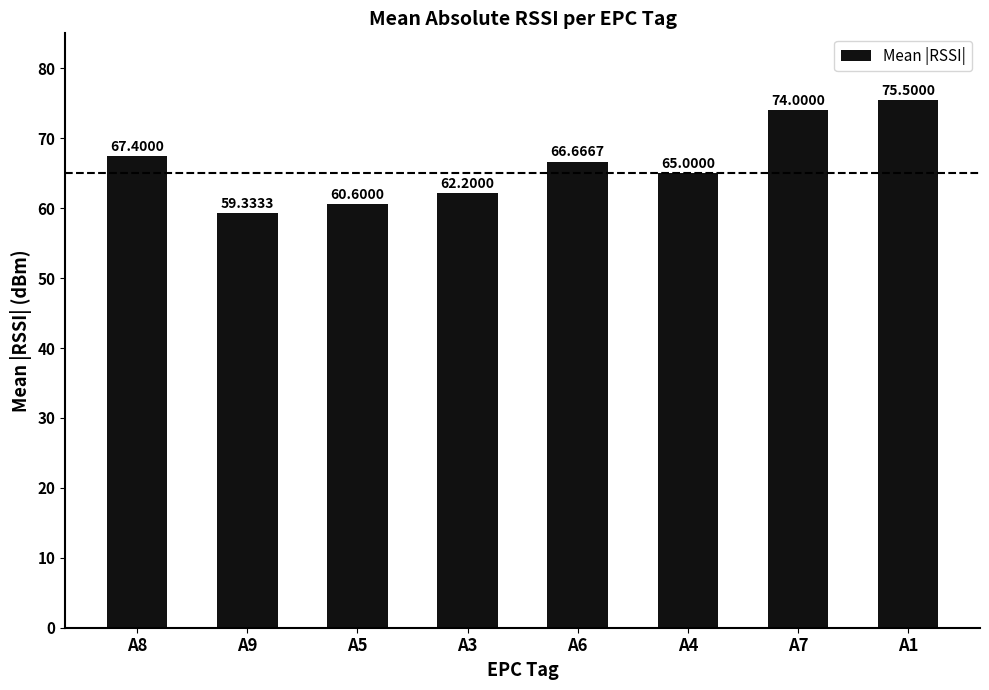

The value at A4 is 112.7. True or false?

False